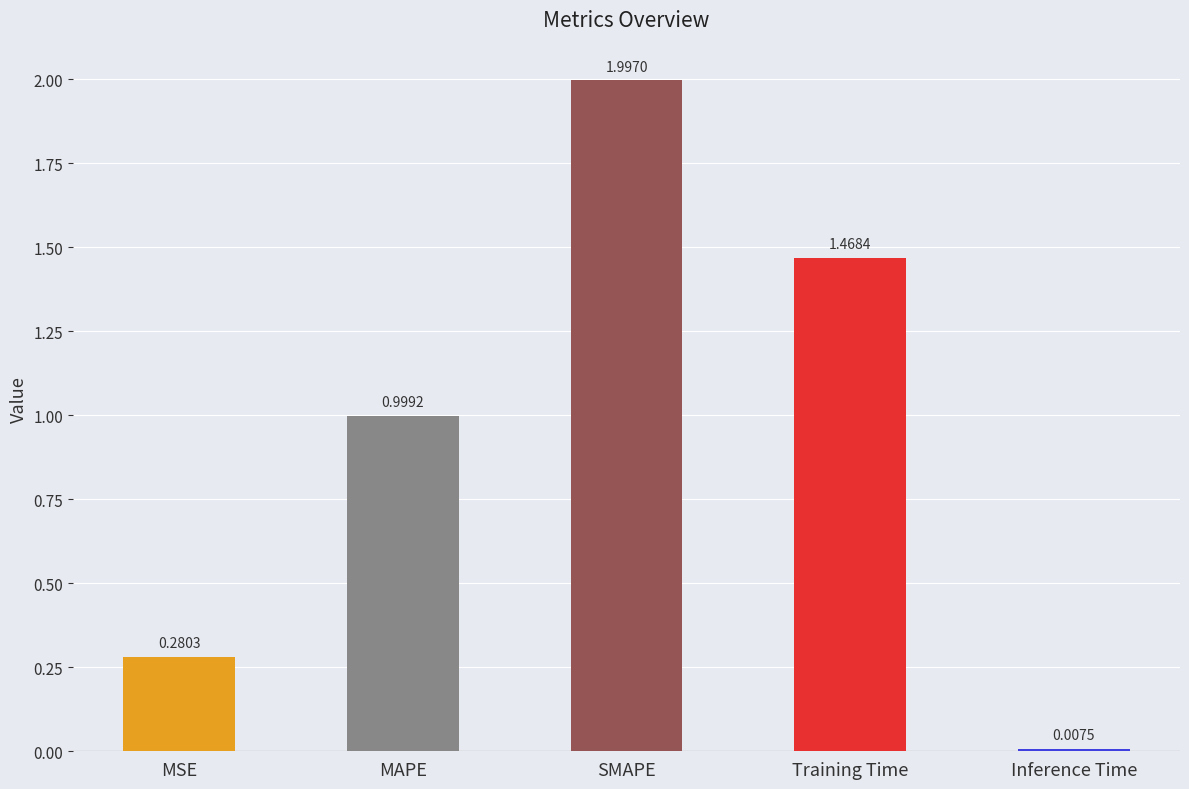

At which label is the value closest to 1?

MAPE